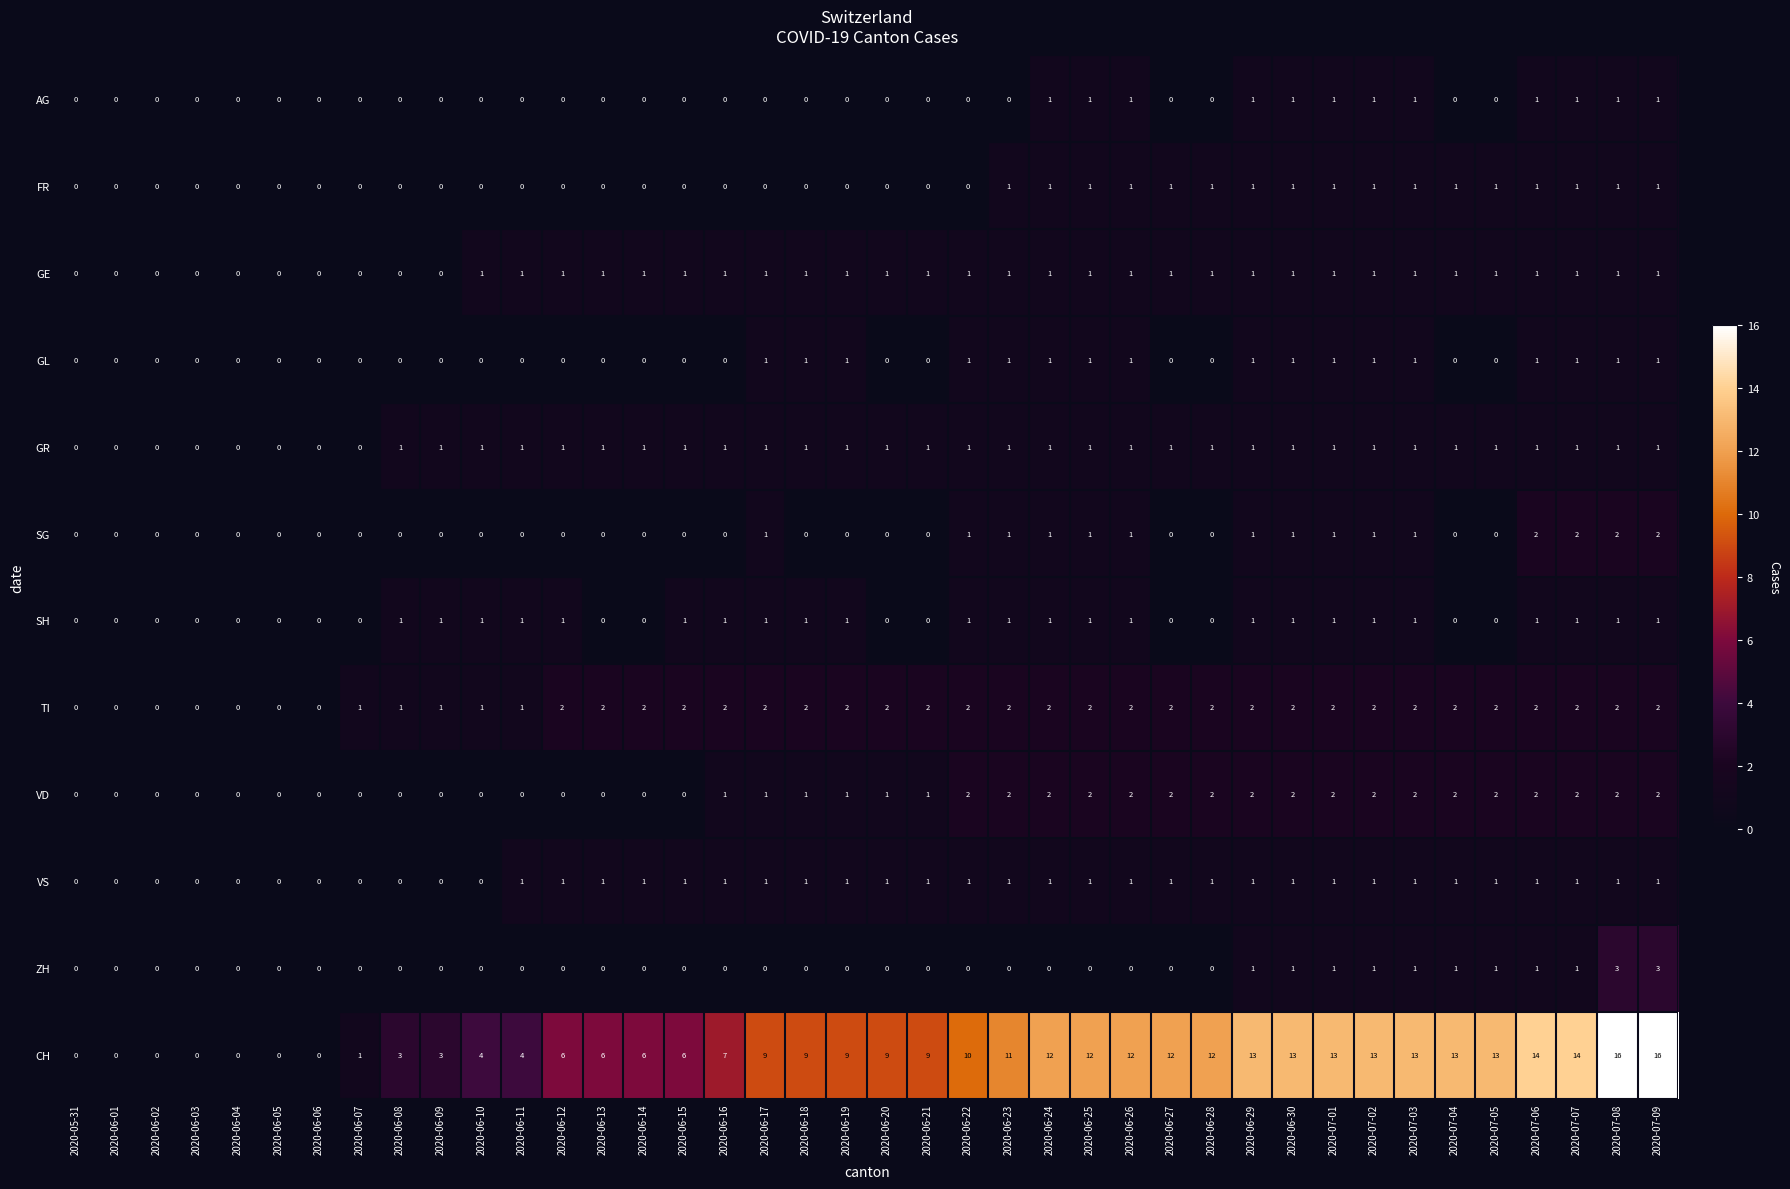

The VS series shows 0 at 2020-06-30. True or false?

False